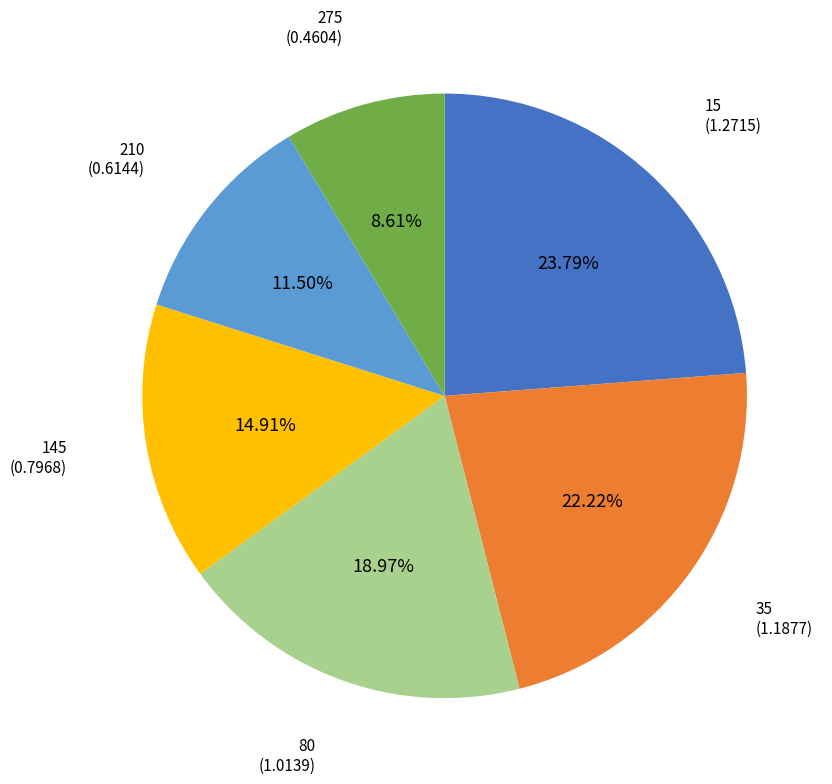

Is there any slice that represents more than half of the pie?

No